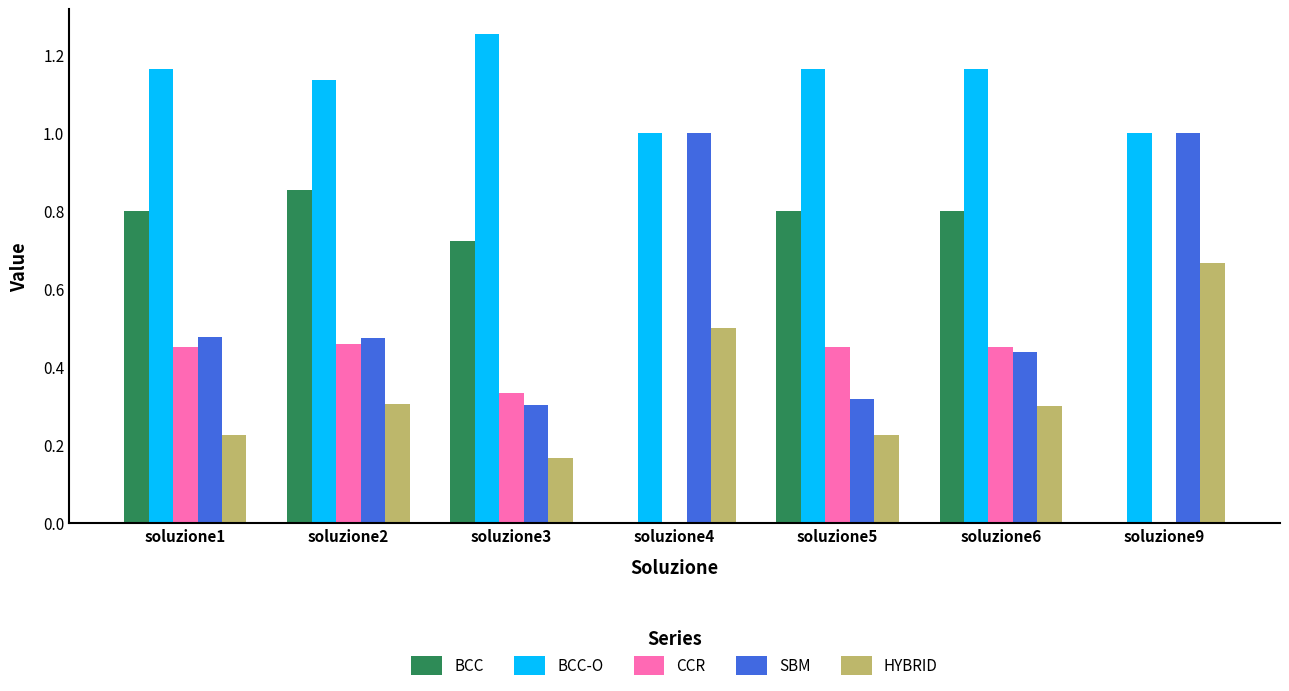

Between soluzione1 and soluzione9, which series saw the biggest shift?

BCC